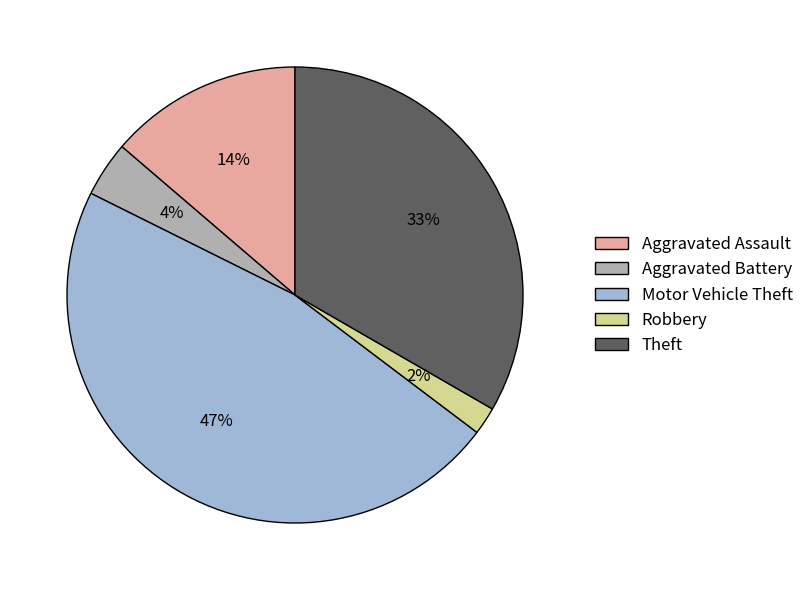

To the nearest percent, what portion does Robbery represent?

2%